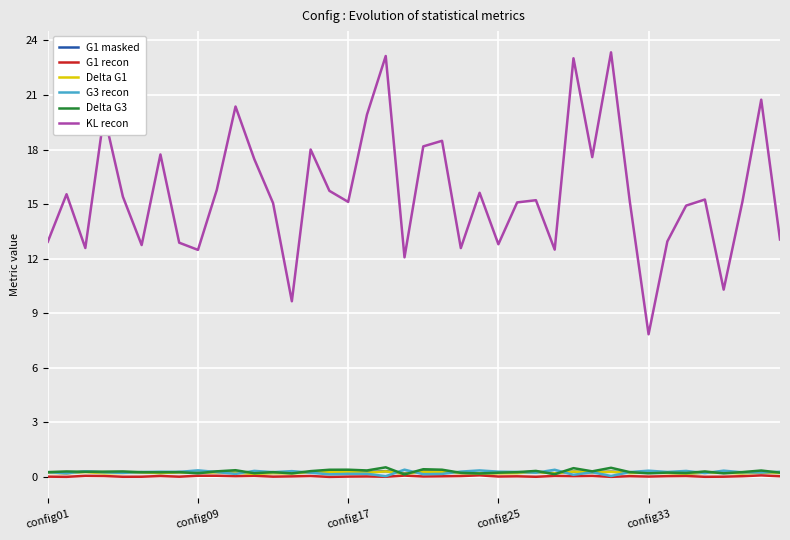

Which series has the largest total across all categories?

KL recon